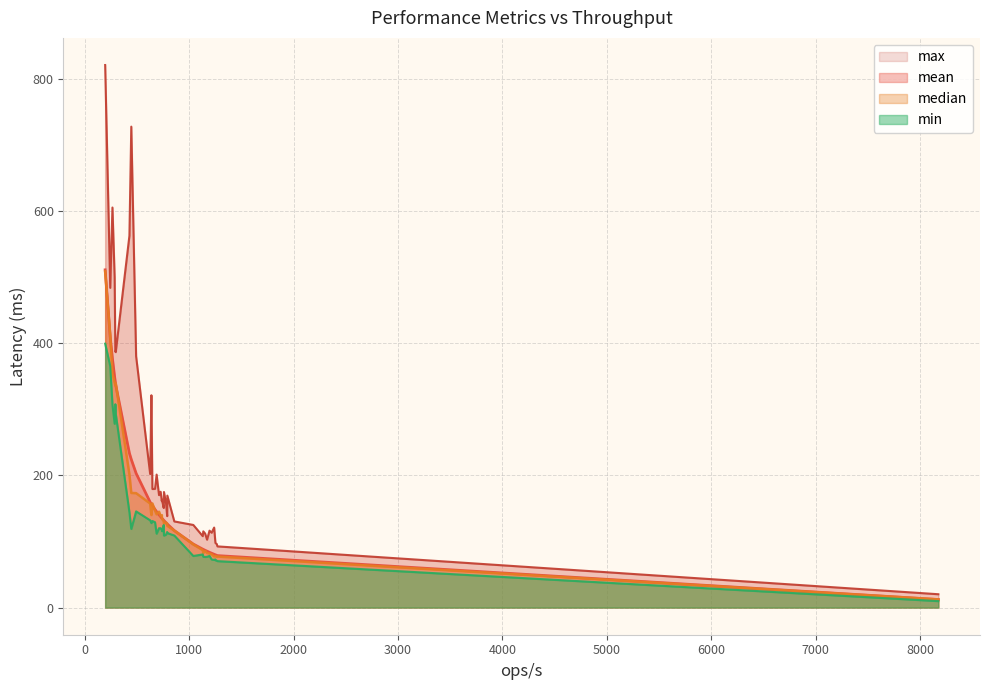

What is the spread (max minus min) of values at 34?

298.6